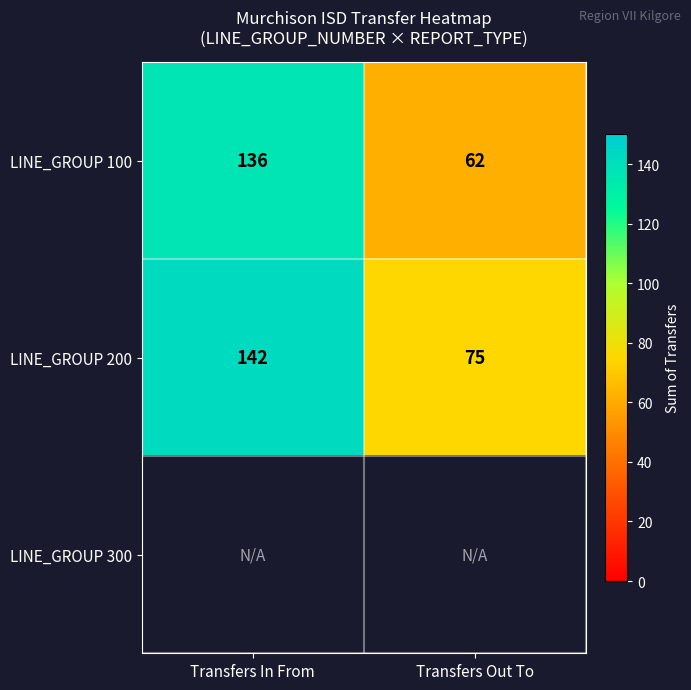

Is the value of LINE_GROUP 100 at Transfers In From greater than the value of LINE_GROUP 200 at Transfers Out To?

Yes